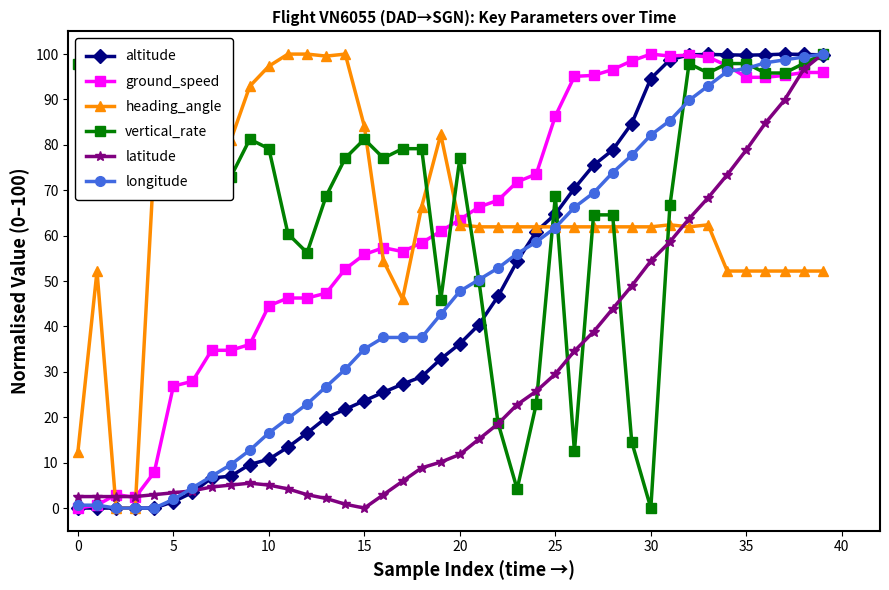

How many values in vertical_rate are above zero?

39